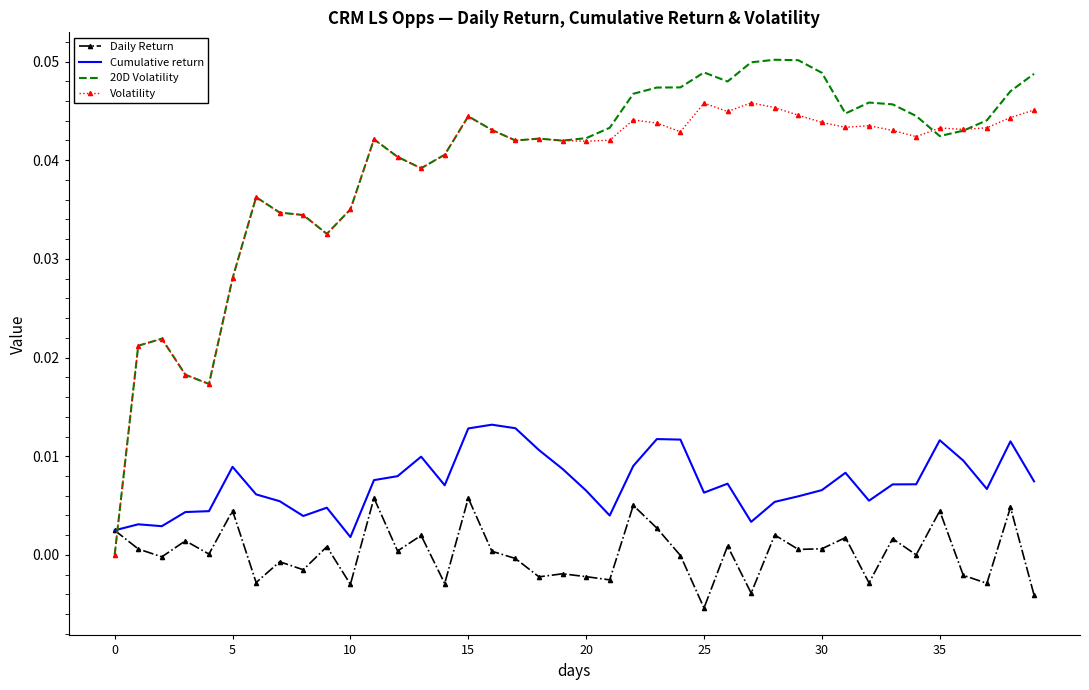

List the series in order of their peak value, highest first.

20D Volatility, Volatility, Cumulative return, Daily Return